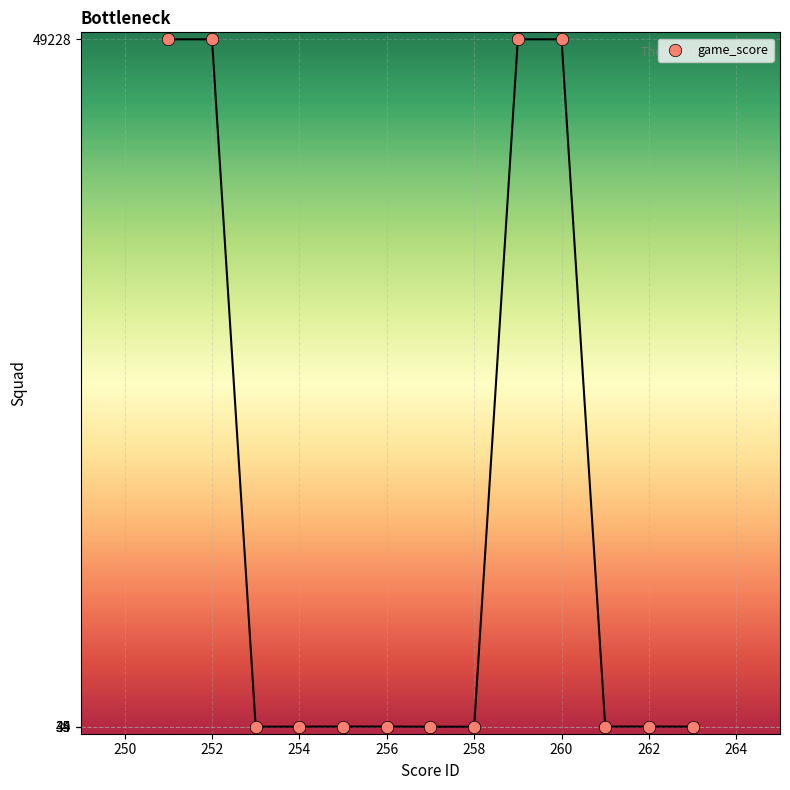

What is the range of X values (max minus min)?

12